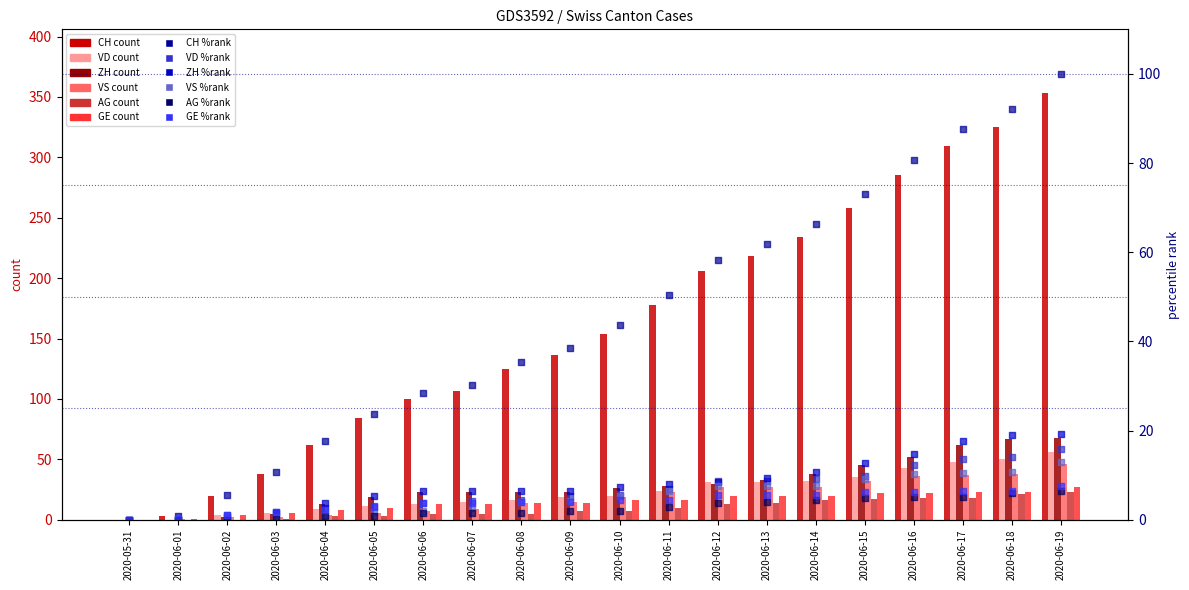

At which category is the sum across all series the highest?

2020-06-19